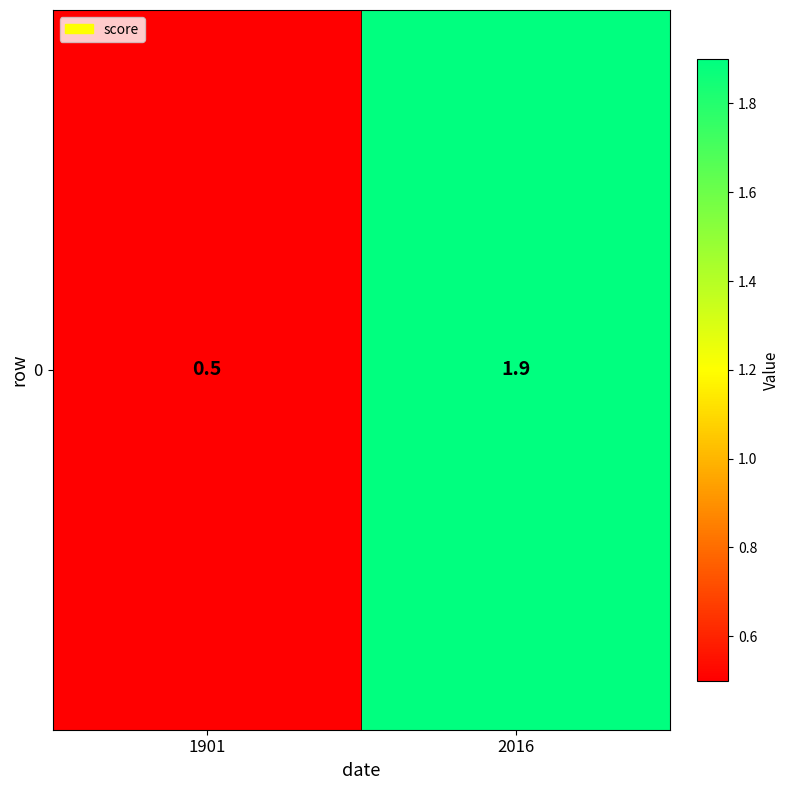

Reading left to right, transcribe all the data shown in this chart.

0.5	1.9